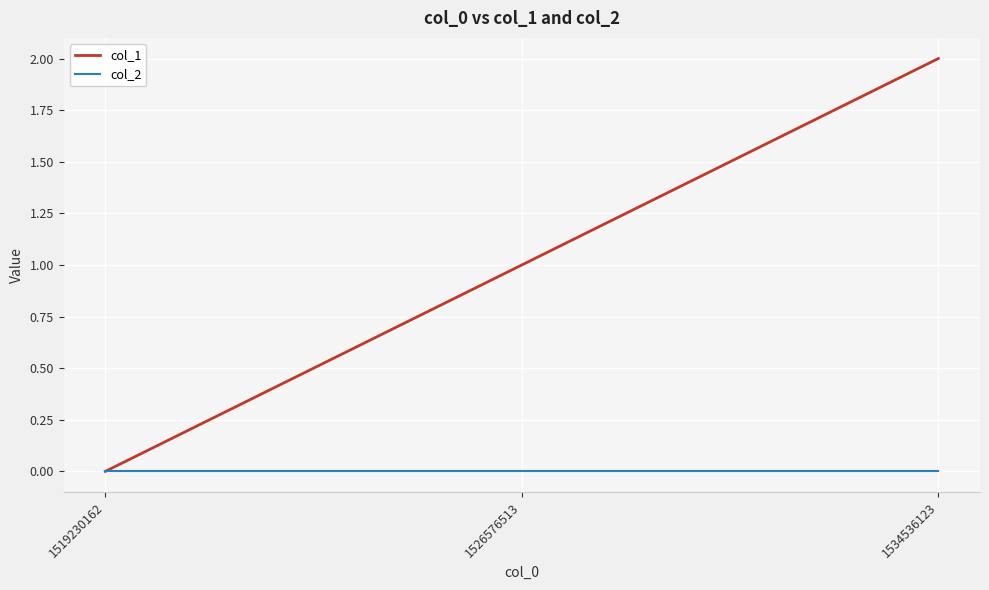

What is the difference between the maximum and minimum values in the col_1 series?

2